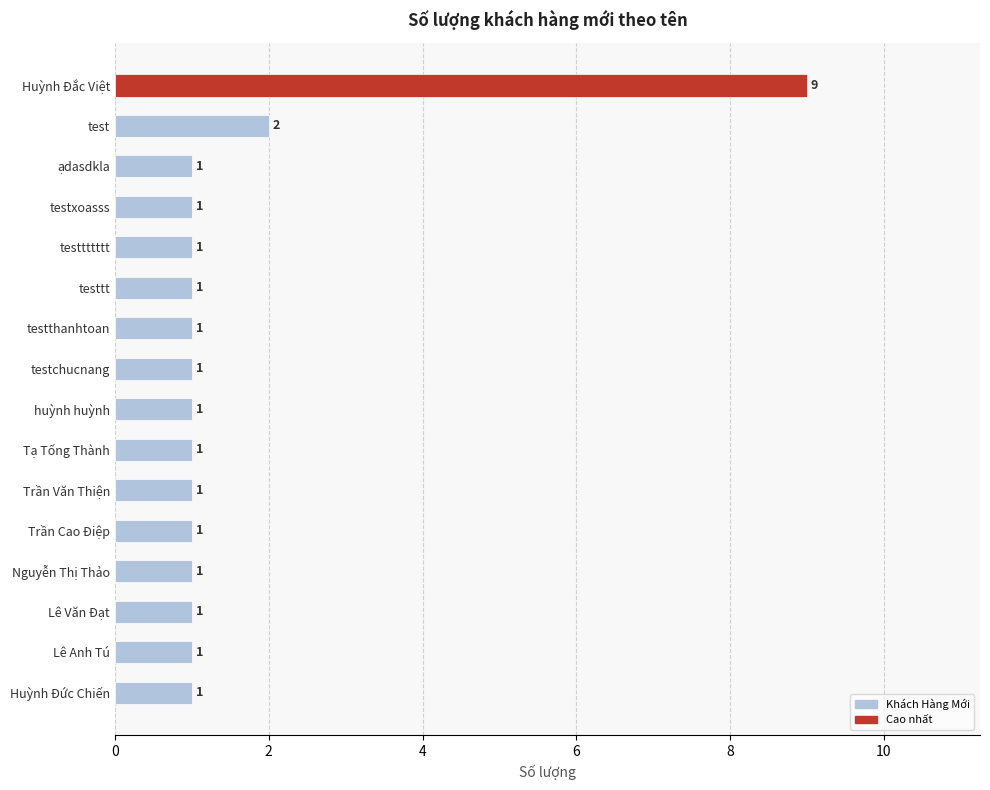

How many values are between 1 and 2?

15